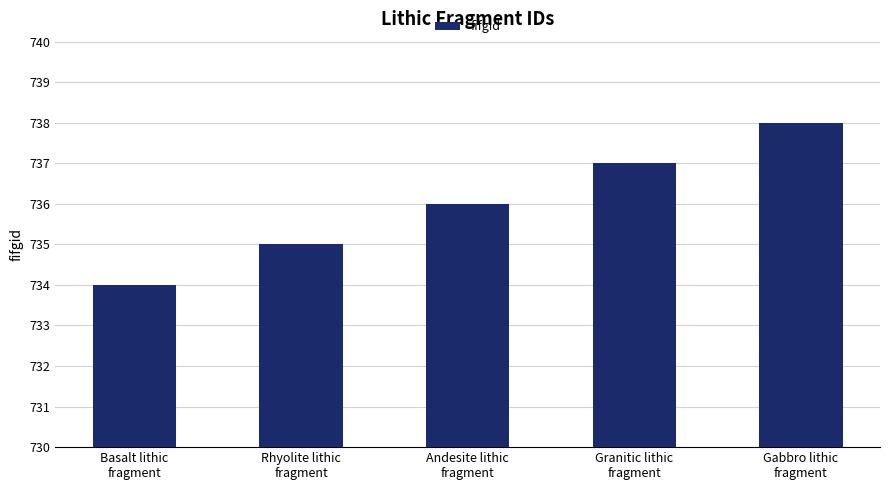

What is the label of the 5th bar from the left?

Gabbro lithic
fragment